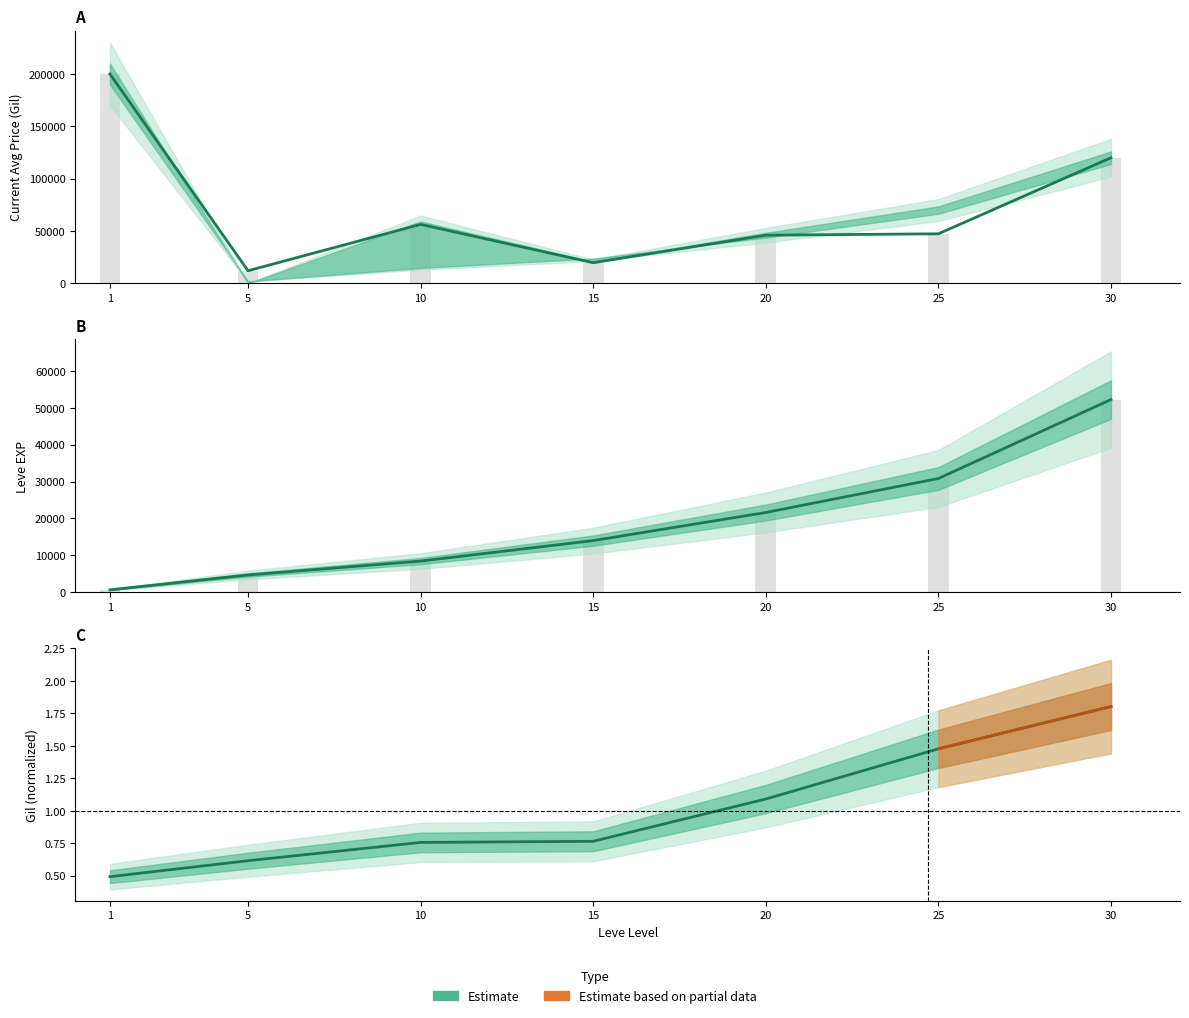

The currentAveragePrice series shows 200000.0 at 1. True or false?

True